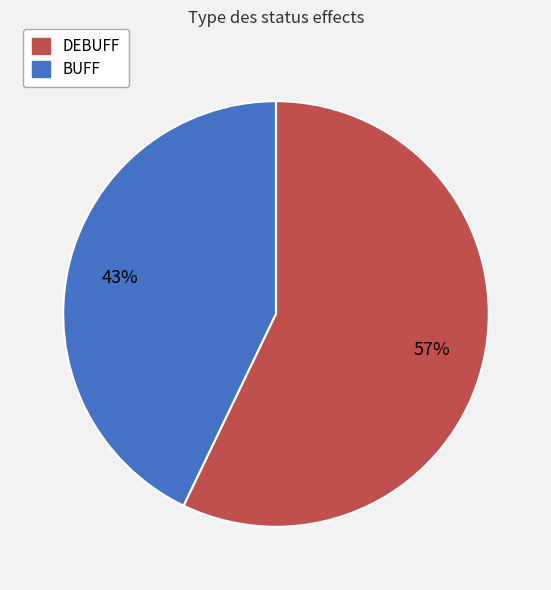

To the nearest percent, what is the difference between the largest and smallest slice percentages?

14%